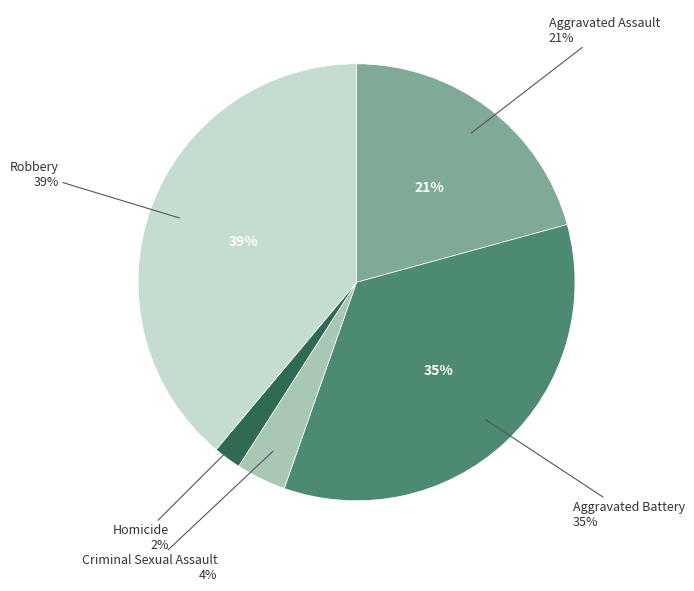

How many segments does this pie chart have?

5